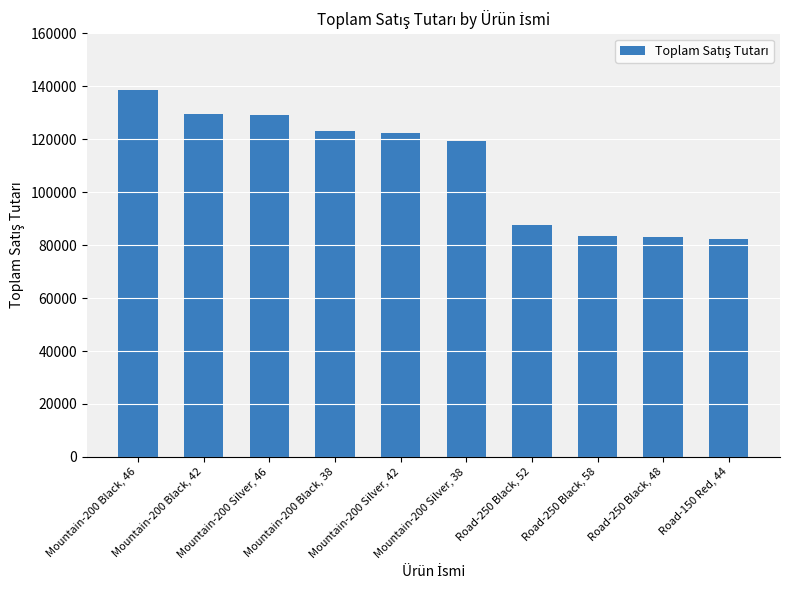

Where does the data first go above 122296?

Mountain-200 Black, 46